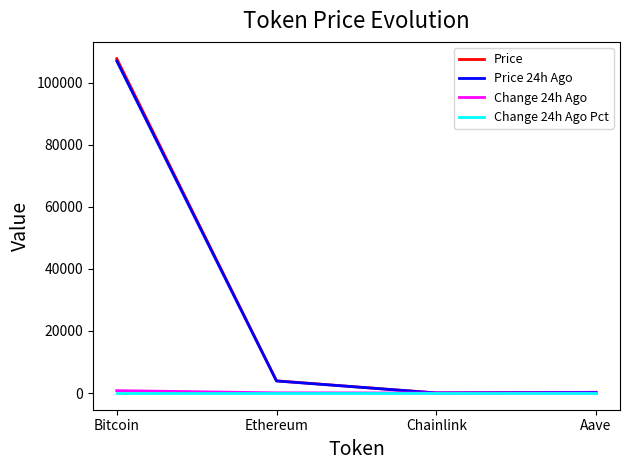

What is the sum of all Price values?

111931.7